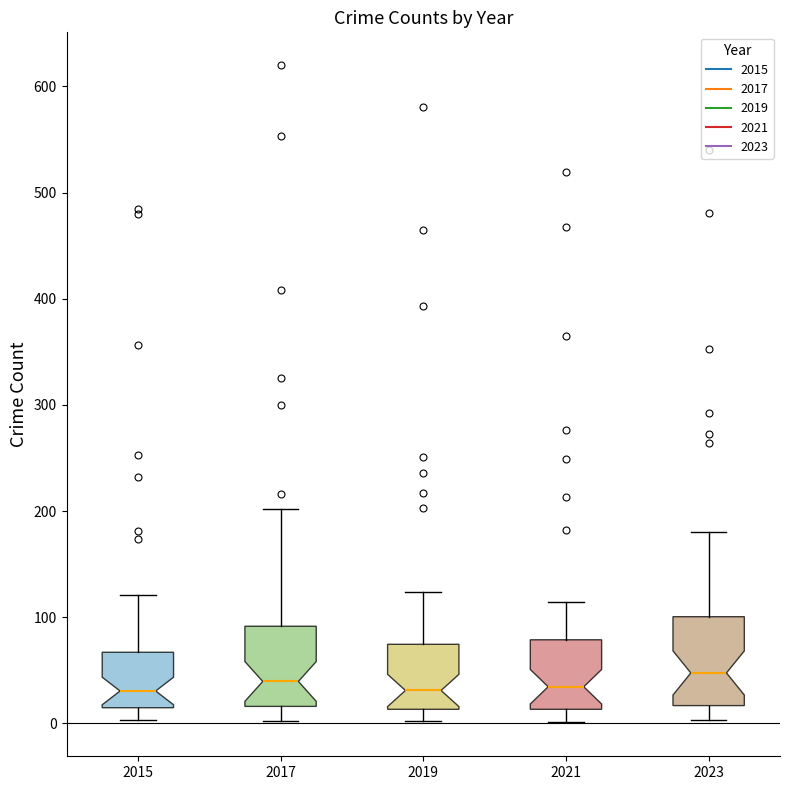

Where is the upper edge of the box at x = 2021 on the y-axis? The values are not printed on the chart, so give them approximately, as read against the axis.

80